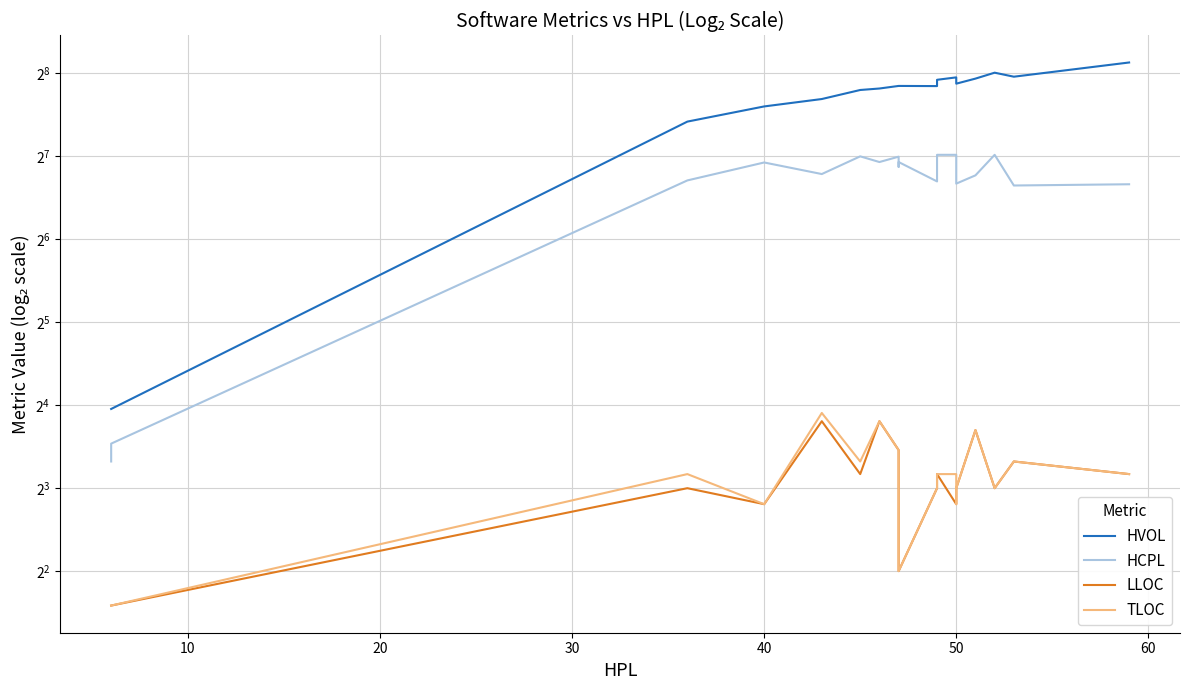

What is the minimum value for HCPL?

10.0